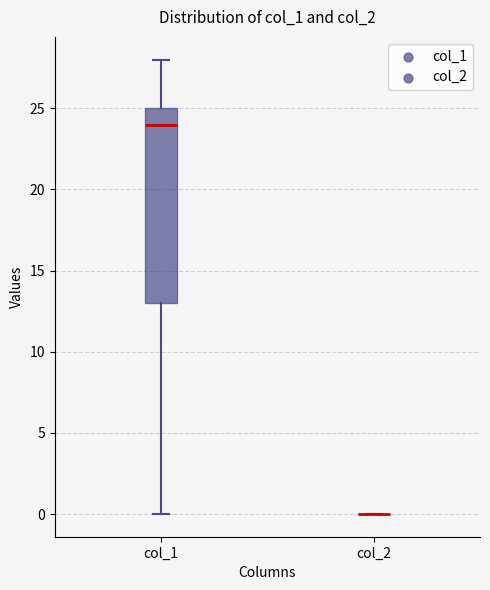

Reading left to right, transcribe this box plot: for each box, give where its median line is, the range the box spans, and where its two whiskers end, as read against the y-axis. The values are not printed on the chart, so give them approximately, as read against the axis.

col_1: median 24, box 13 to 25, whiskers 0 to 28
col_2: box collapsed to a line at 0, whiskers 0 to 0